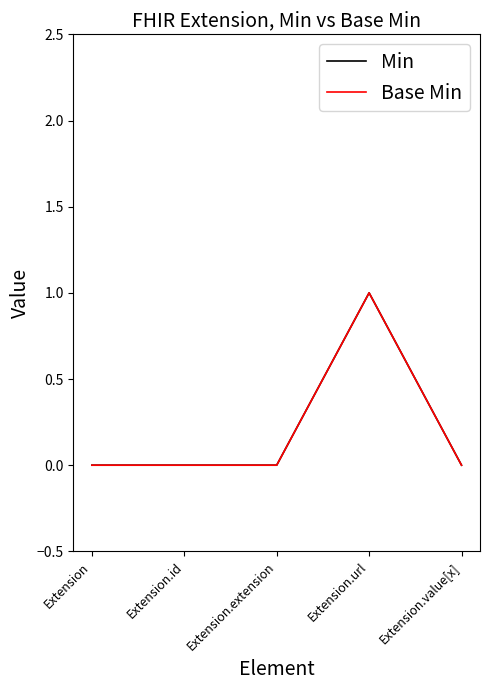

Which series has the widest spread of values?

Min